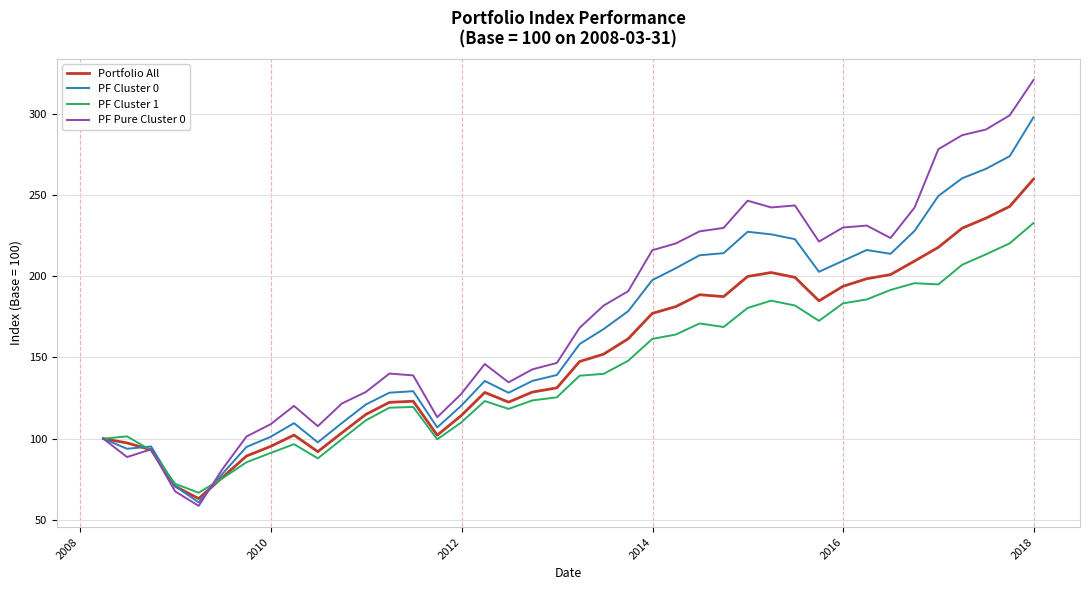

List the series in order of their peak value, highest first.

PF Pure Cluster 0, PF Cluster 0, Portfolio All, PF Cluster 1